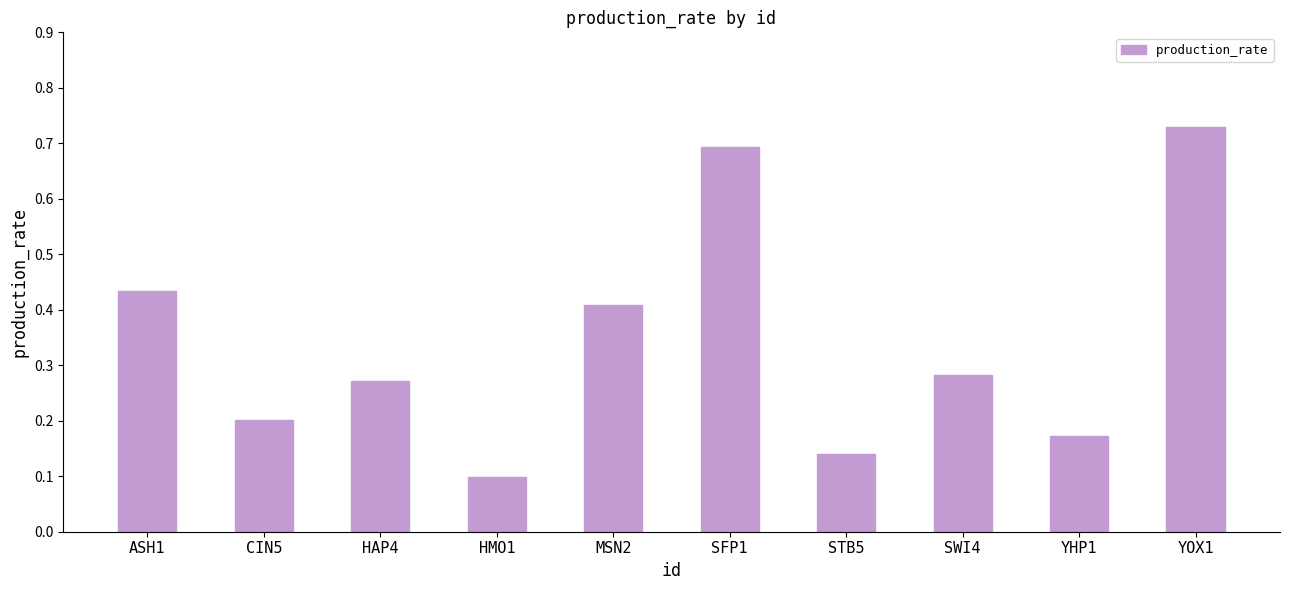

True or false: the data shows 0.7 at SFP1.

True